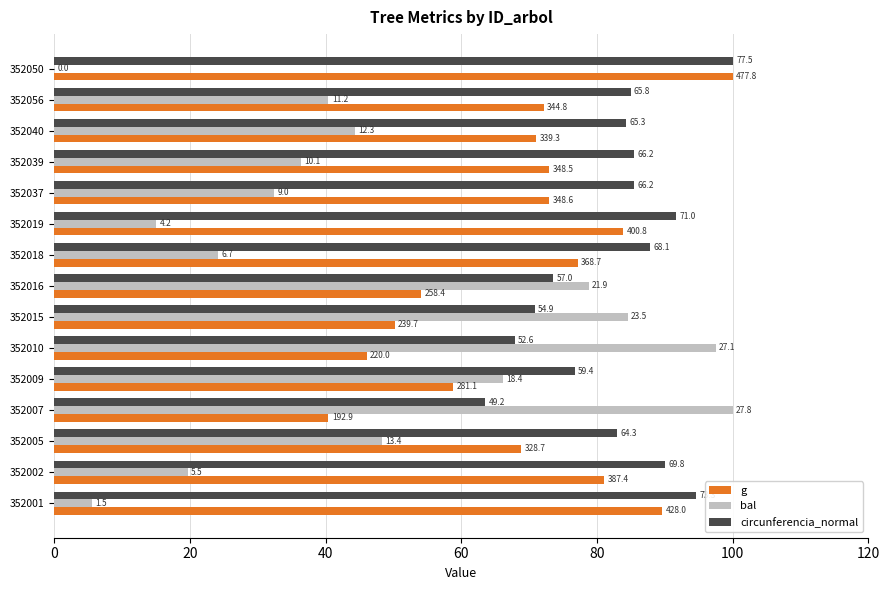

What are all the series names shown in the legend?

g, bal, circunferencia_normal